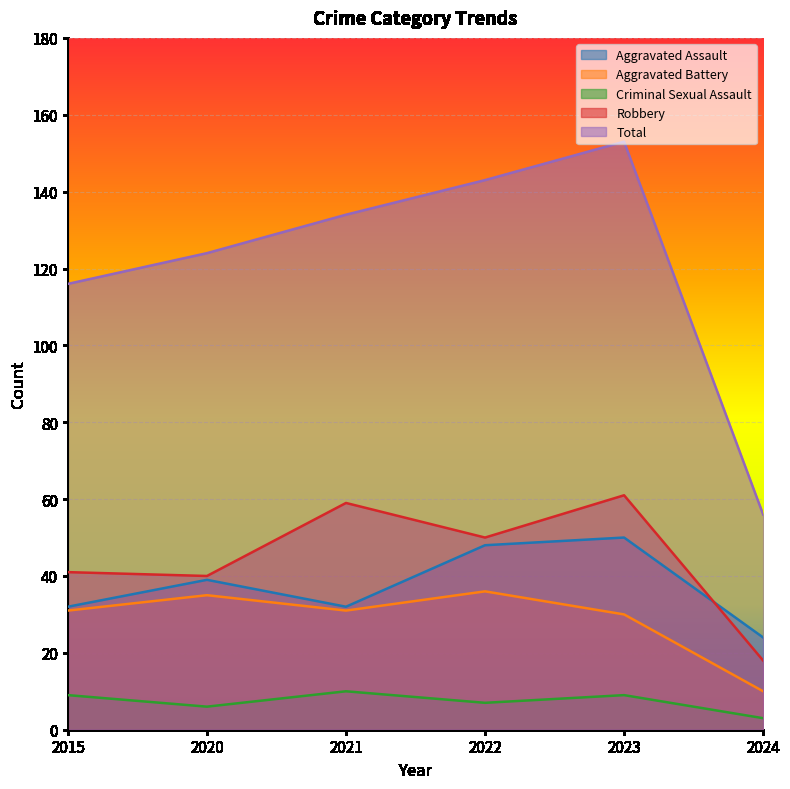

What is the difference between the second highest and second lowest values in the Total series?

27